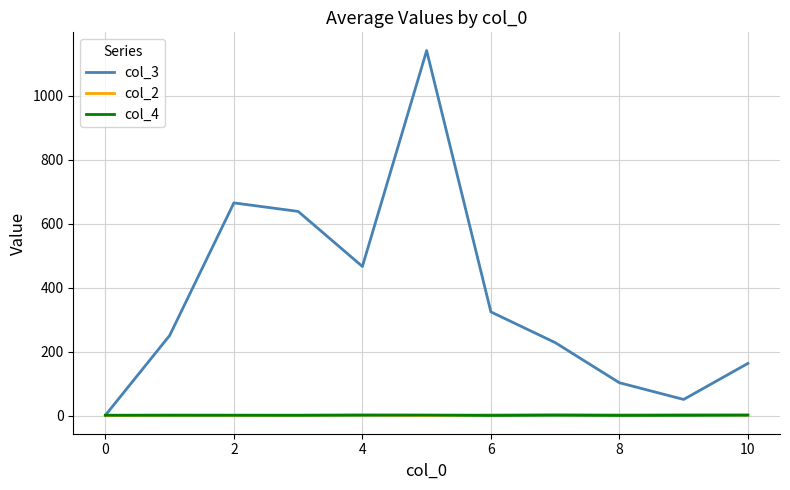

Count the number of data series in this chart.

3